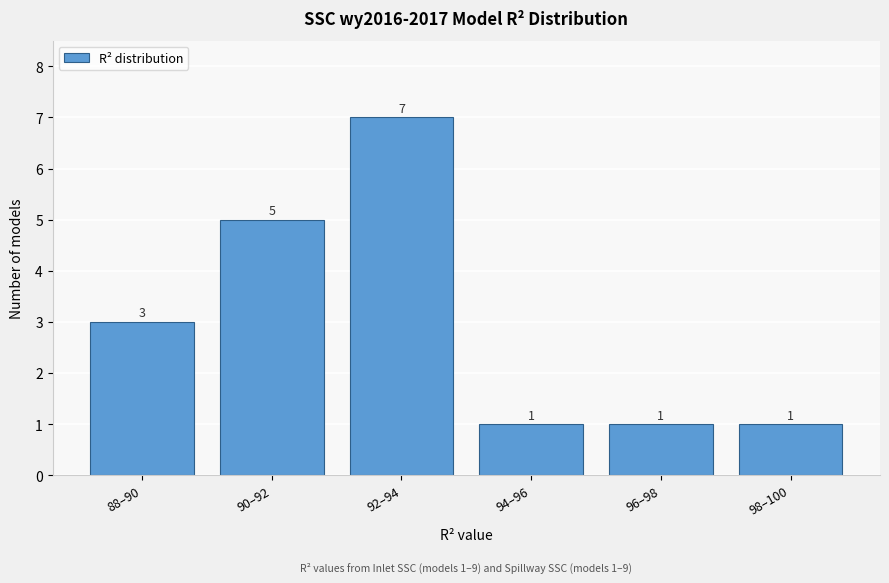

Reading left to right, what are all the values shown in this chart?

3	5	7	1	1	1